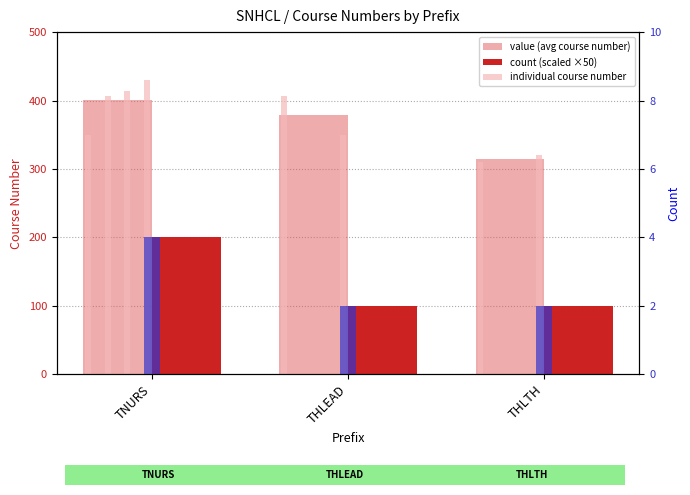

What is the average value of the value (avg course number) series?

364.6